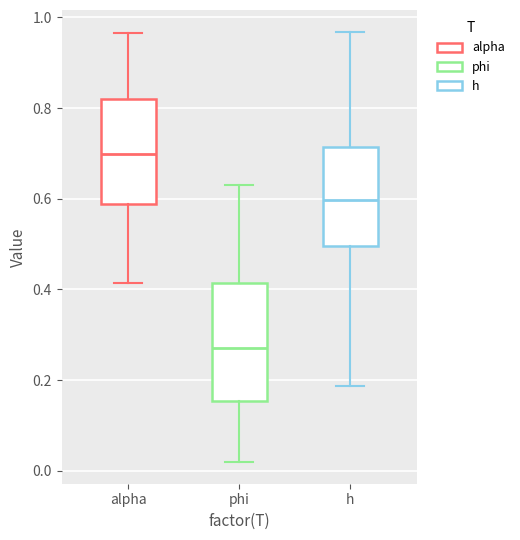

Which box's median line is the highest?

alpha